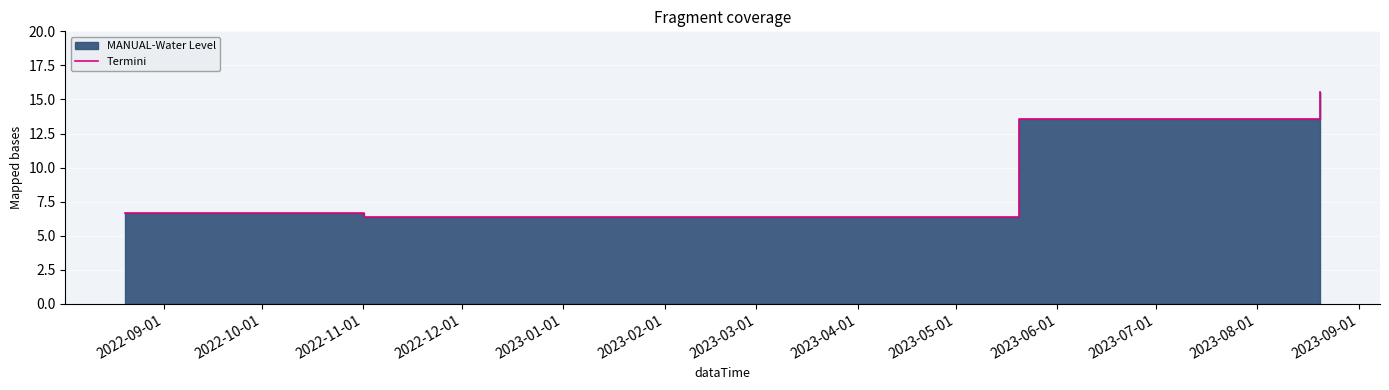

At which label is the value closest to 10?

2022-09-01